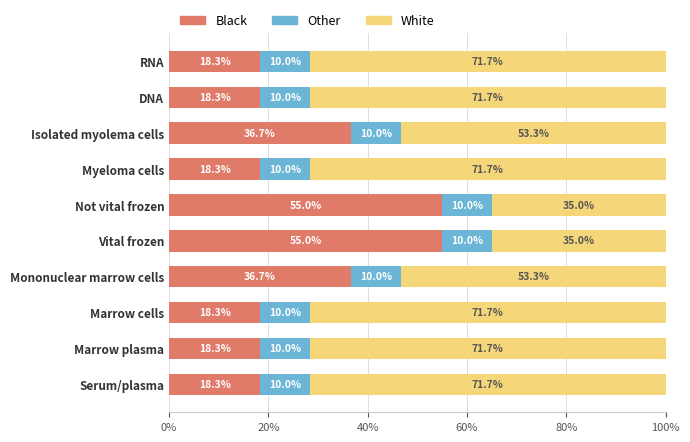

What is the difference between the second highest and minimum values in the Black series?

36.7